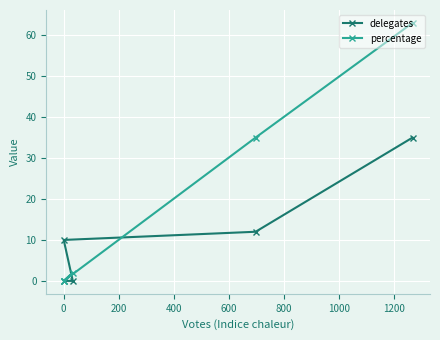

What is the highest value of the delegates series?

35